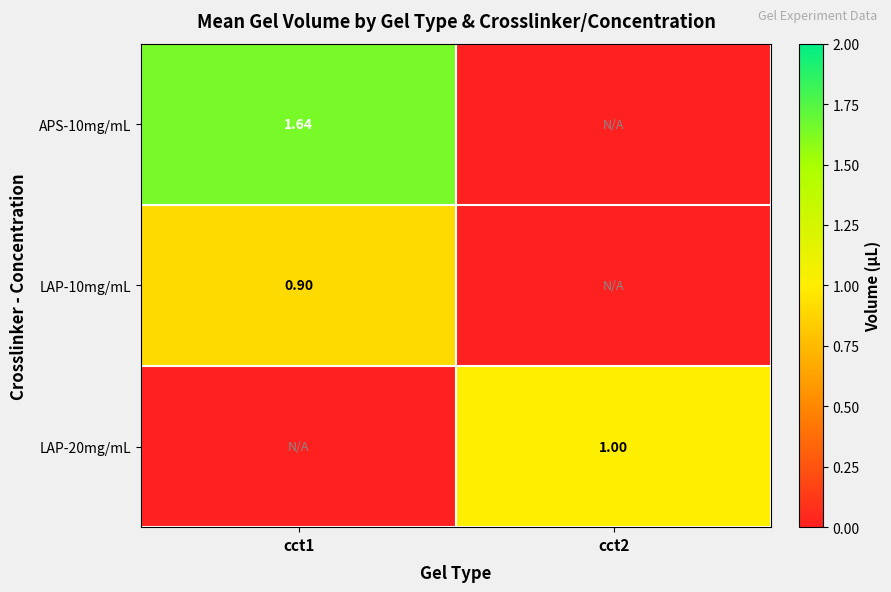

What is the sum of the APS-10mg/mL values at cct1 and cct2?

1.6